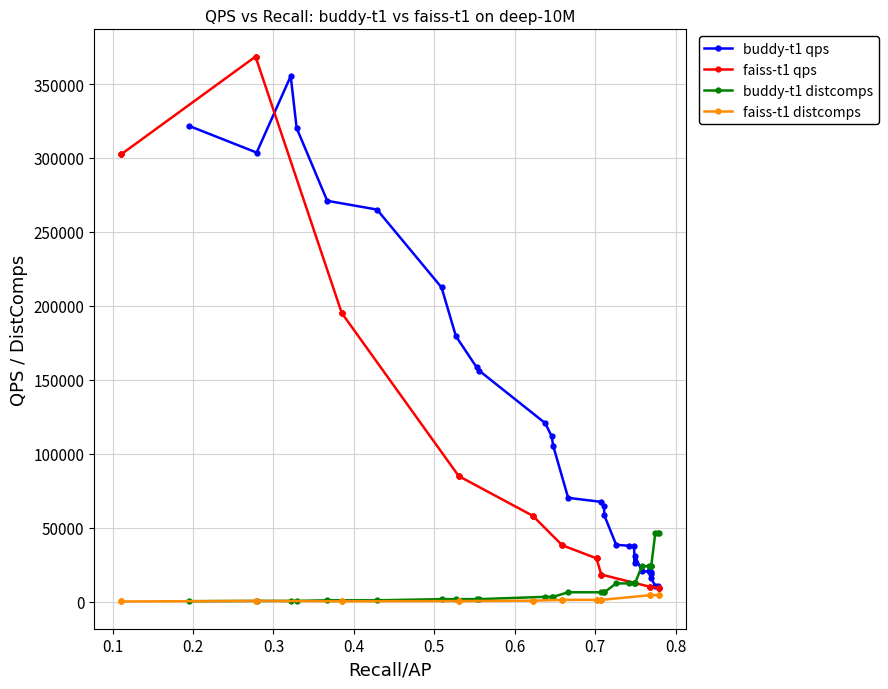

What is the value of the buddy-t1 qps point at the 19th from the left?

37664.8